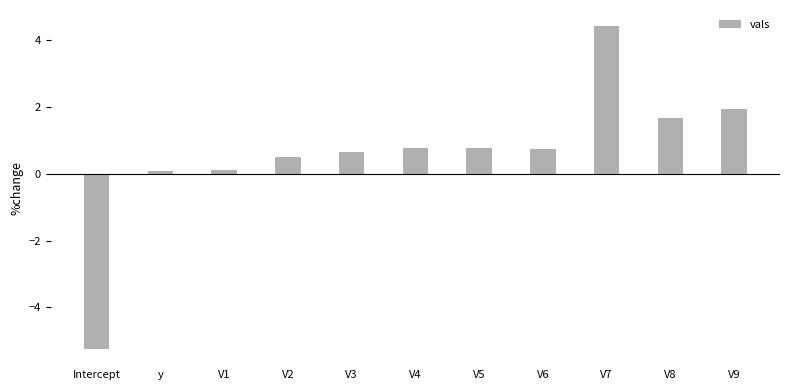

What position from the left is y?

2